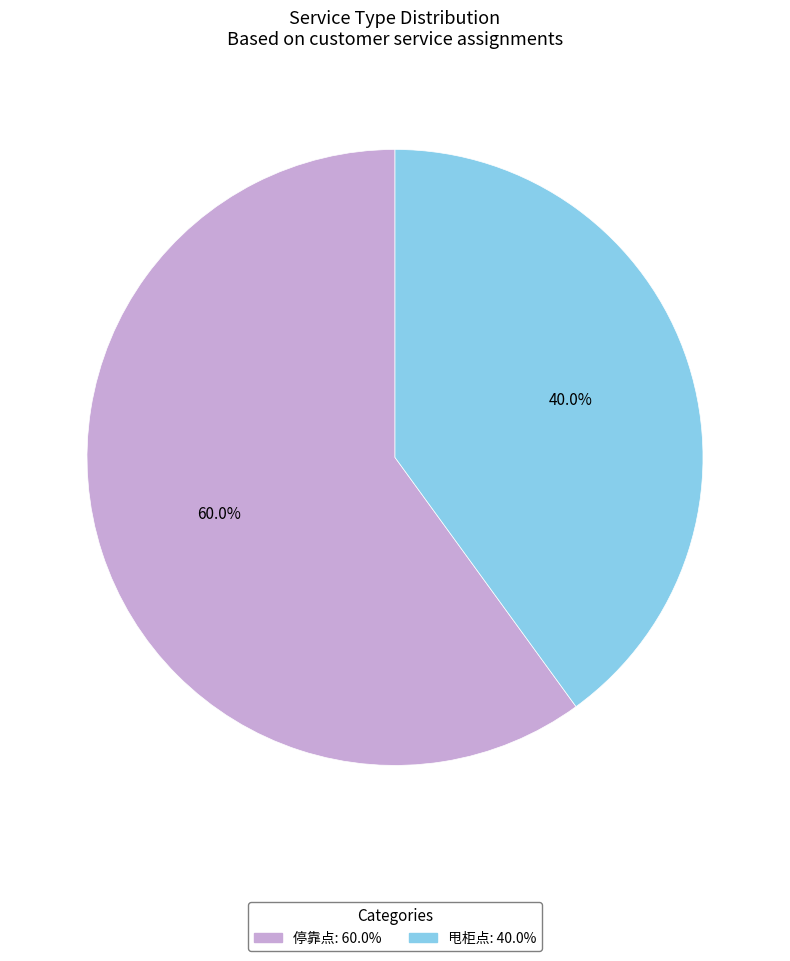

Is 甩柜点 the majority of the pie?

No